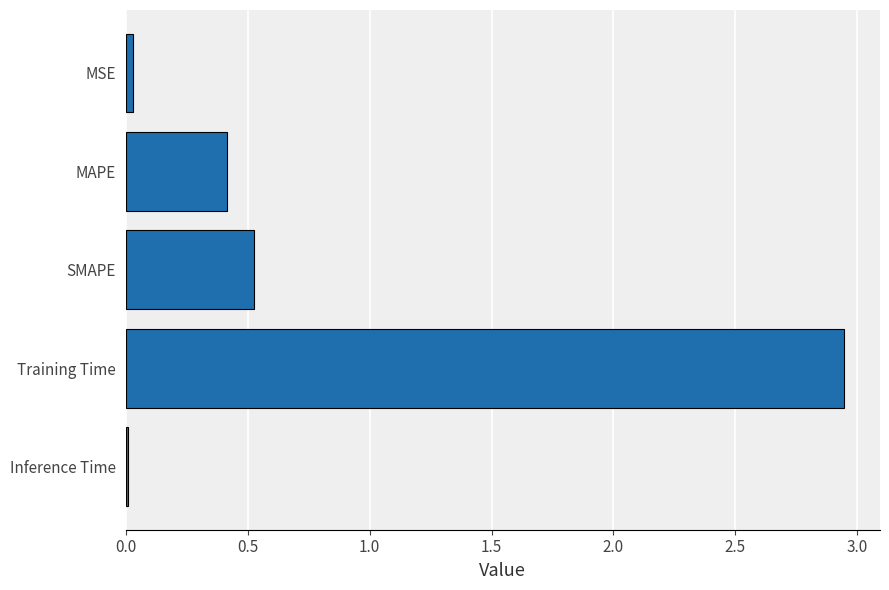

Which label corresponds to the largest value in the chart?

Training Time